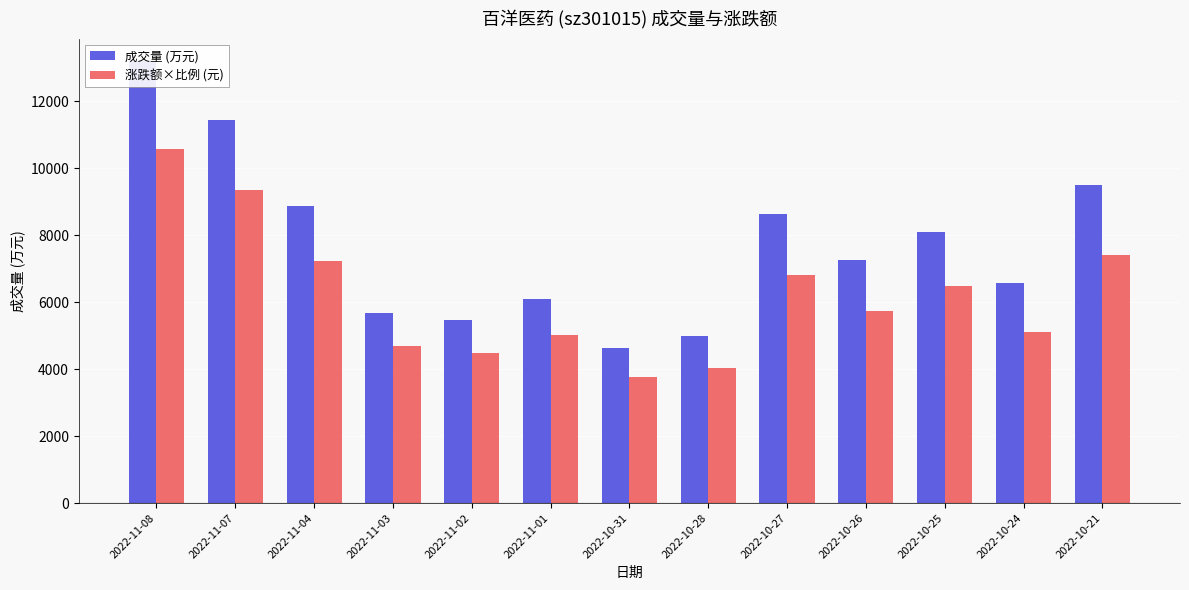

What is the difference between the 涨跌额×比例 (元) values at 2022-10-21 and 2022-10-25?

914.7